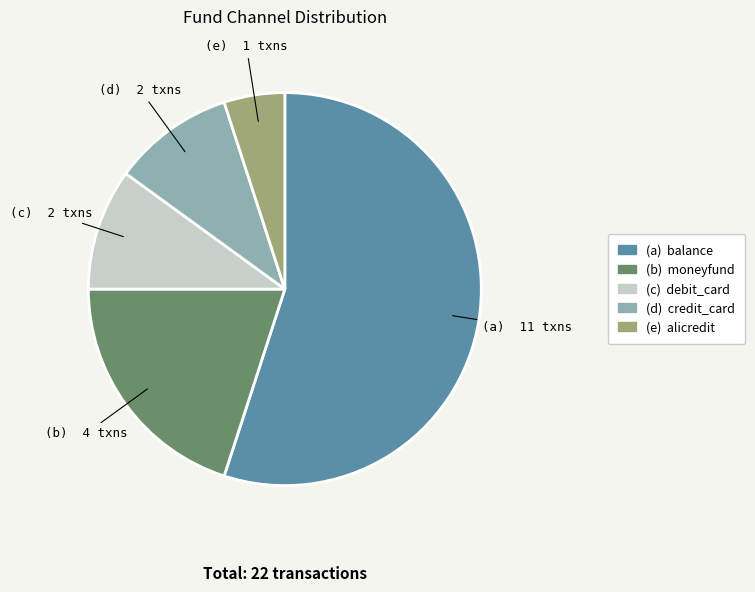

Does any single category account for the majority?

Yes